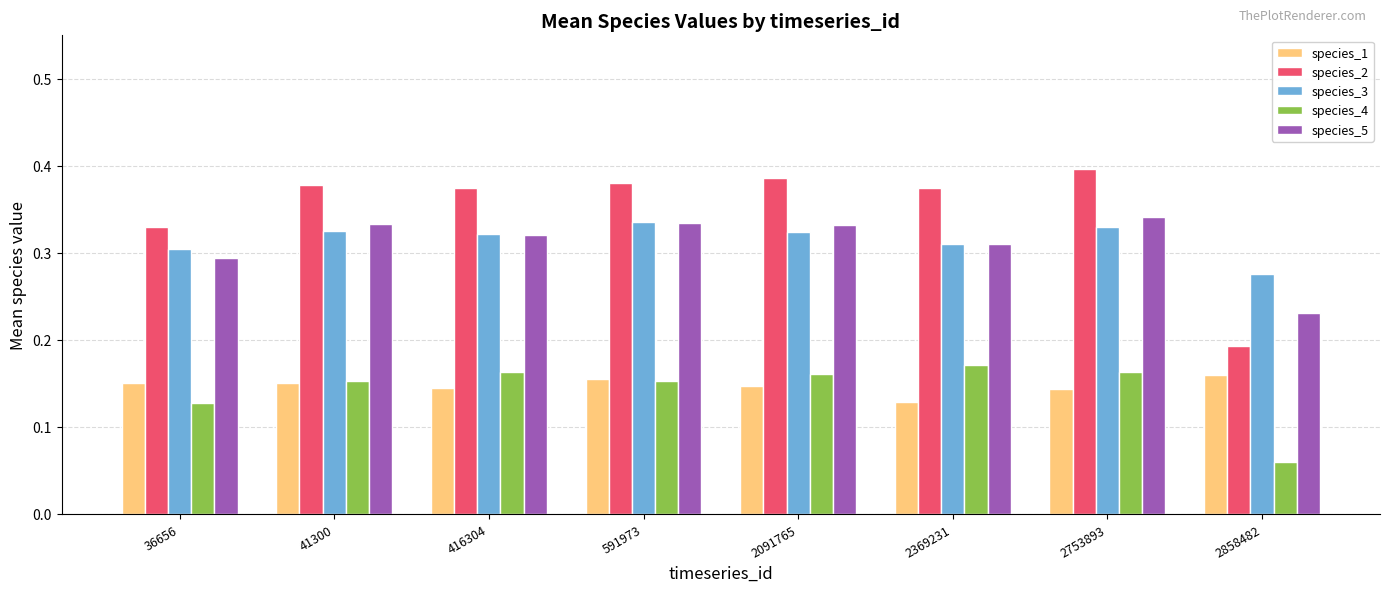

Which series has the widest spread of values?

species_2